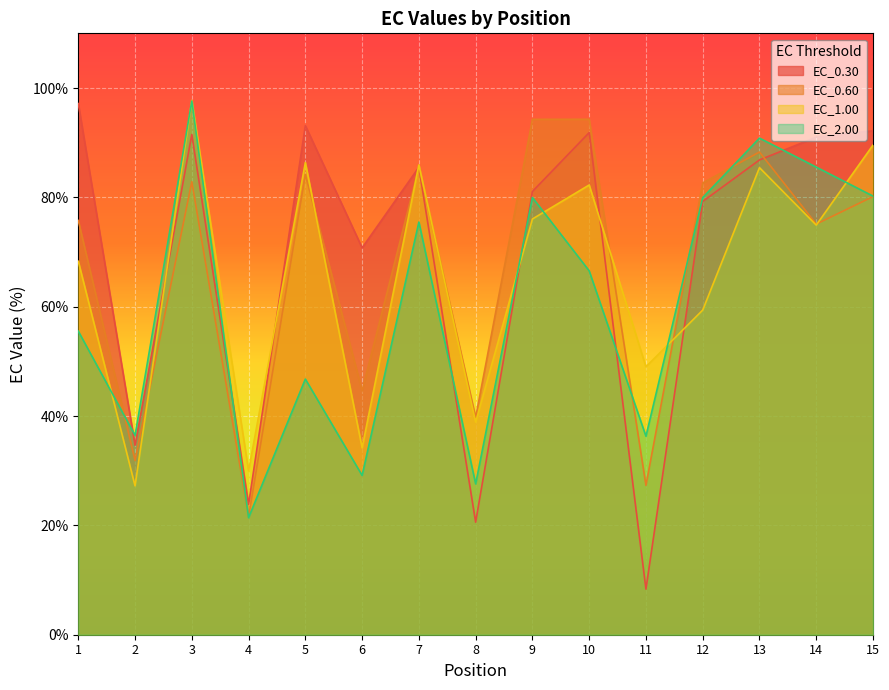

Where is the first local maximum for EC_0.60?

3